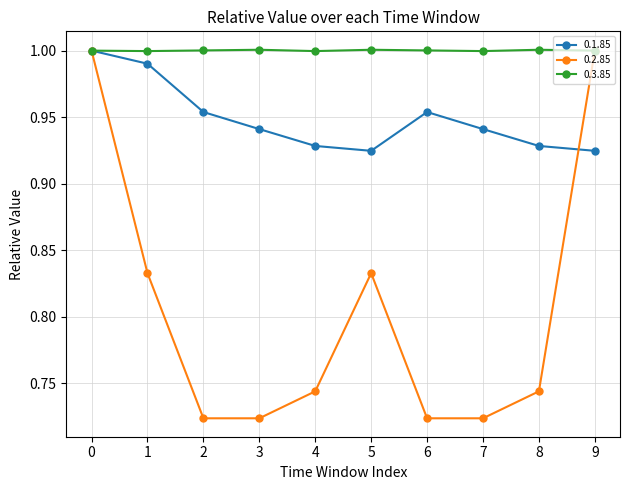

Count the number of data series in this chart.

3